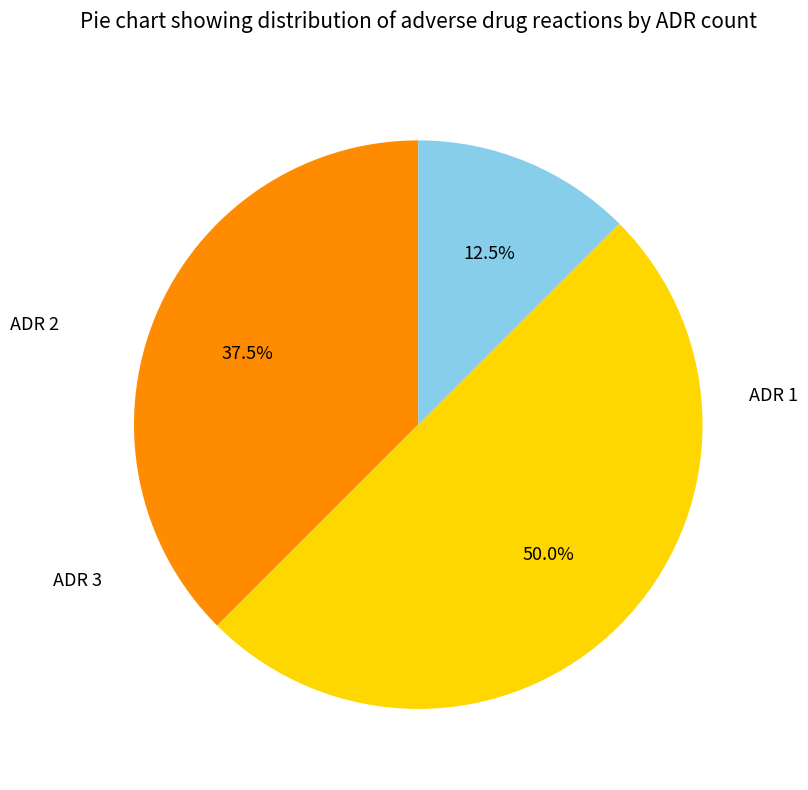

Between ADR 2 and ADR 3, which is larger?

ADR 2